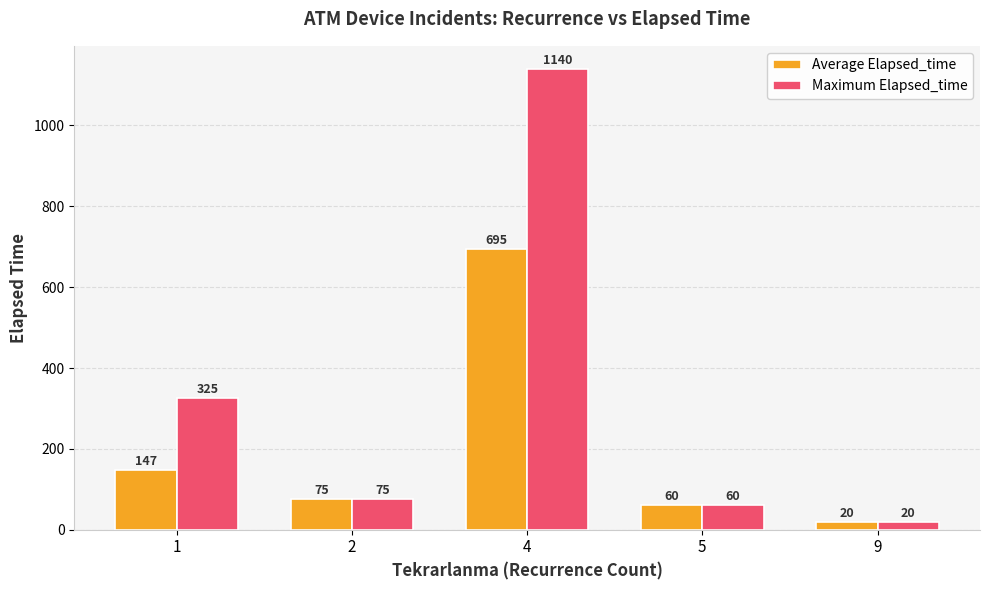

Where is Maximum Elapsed_time nearest to the value 580?

1